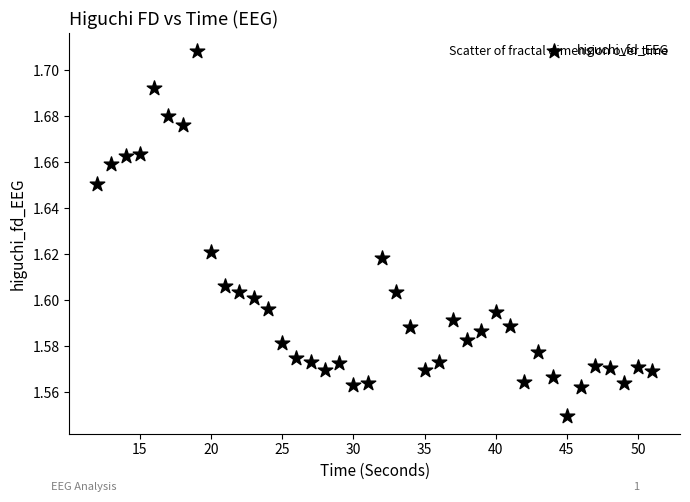

What is the range of X values (max minus min)?

39.0